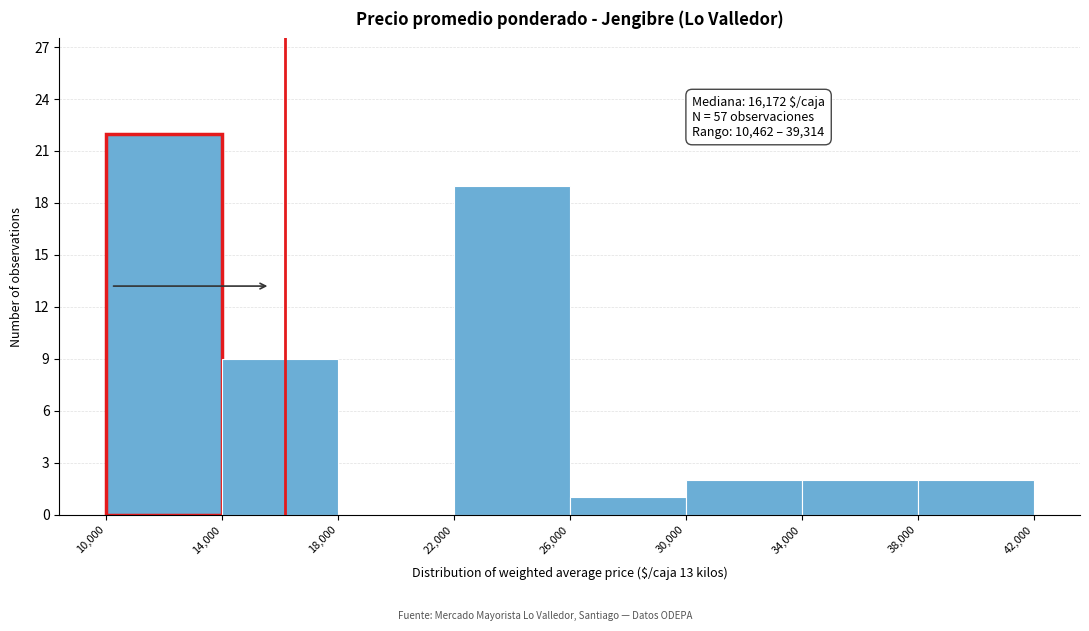

Which range on the x-axis has the tallest bar?

10,000 to 14,000